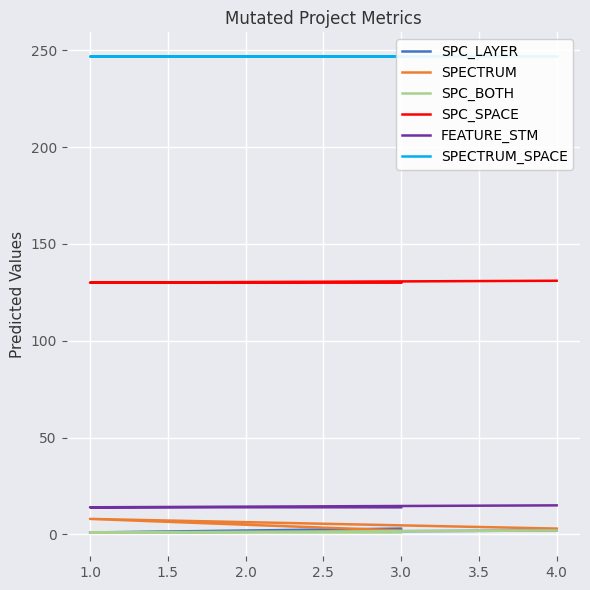

Which series has the largest range (max minus min)?

SPECTRUM